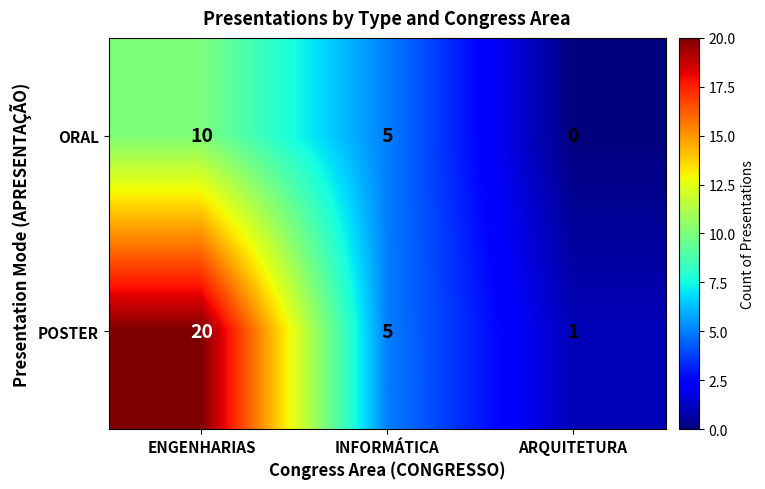

Count the number of categories in the chart.

3